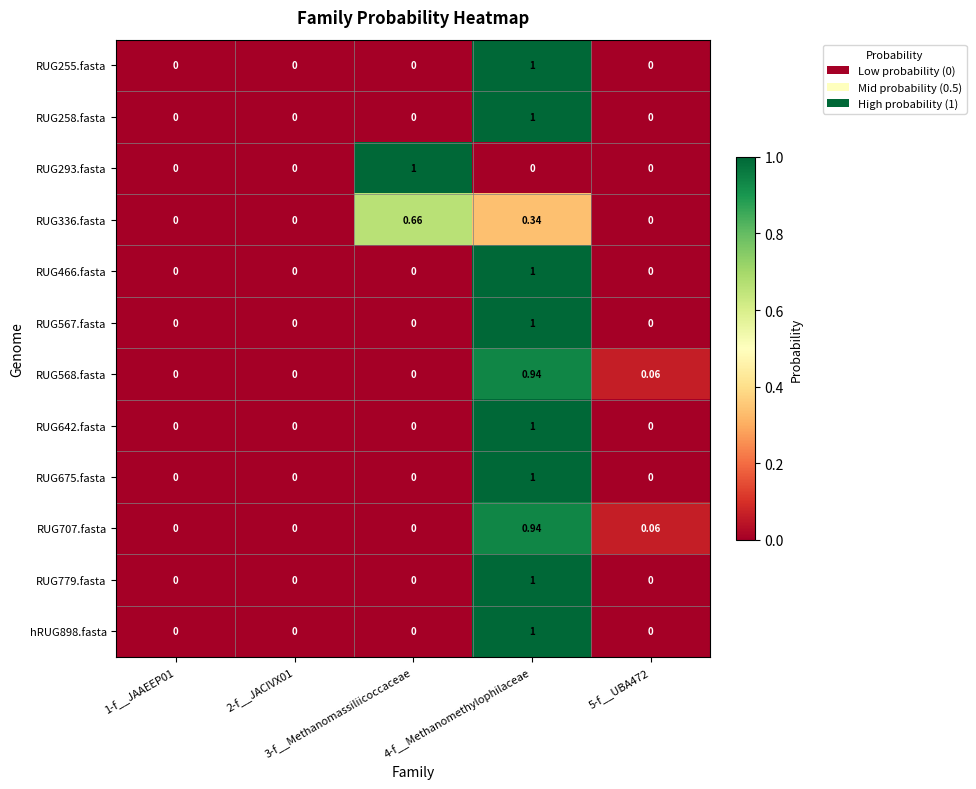

How many positive values does the RUG568.fasta series have?

2